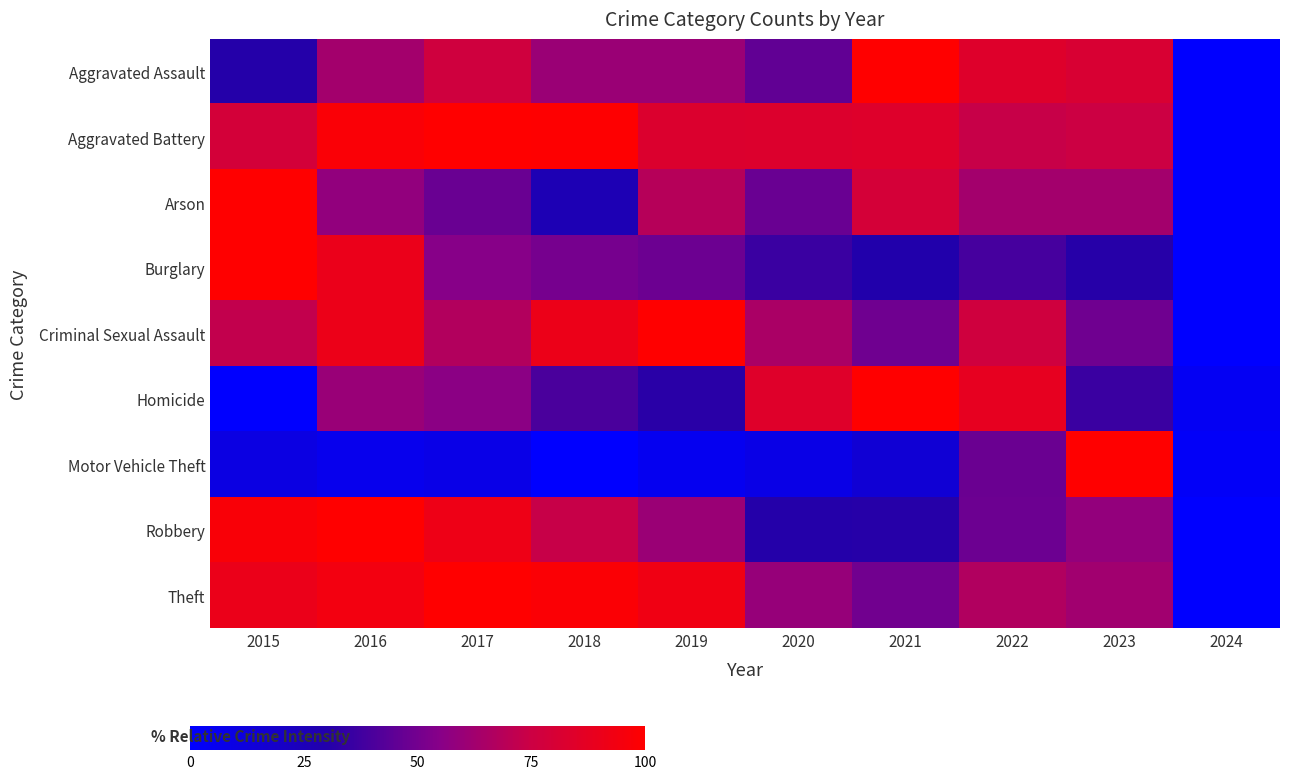

Between 2018 and 2019, which series saw the biggest shift?

Arson